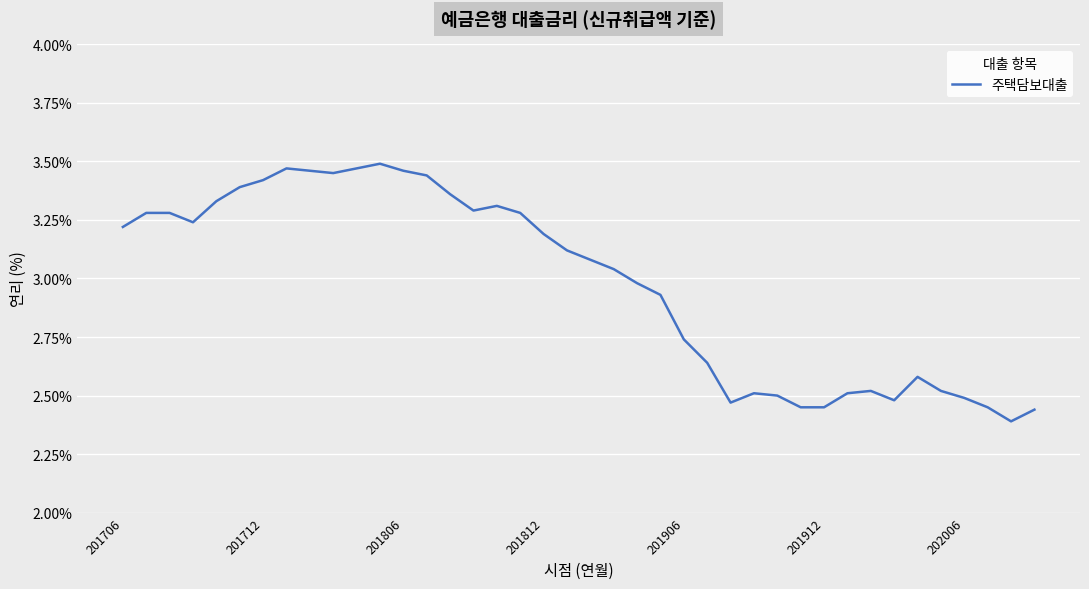

What is the difference between the maximum and minimum values?

1.1